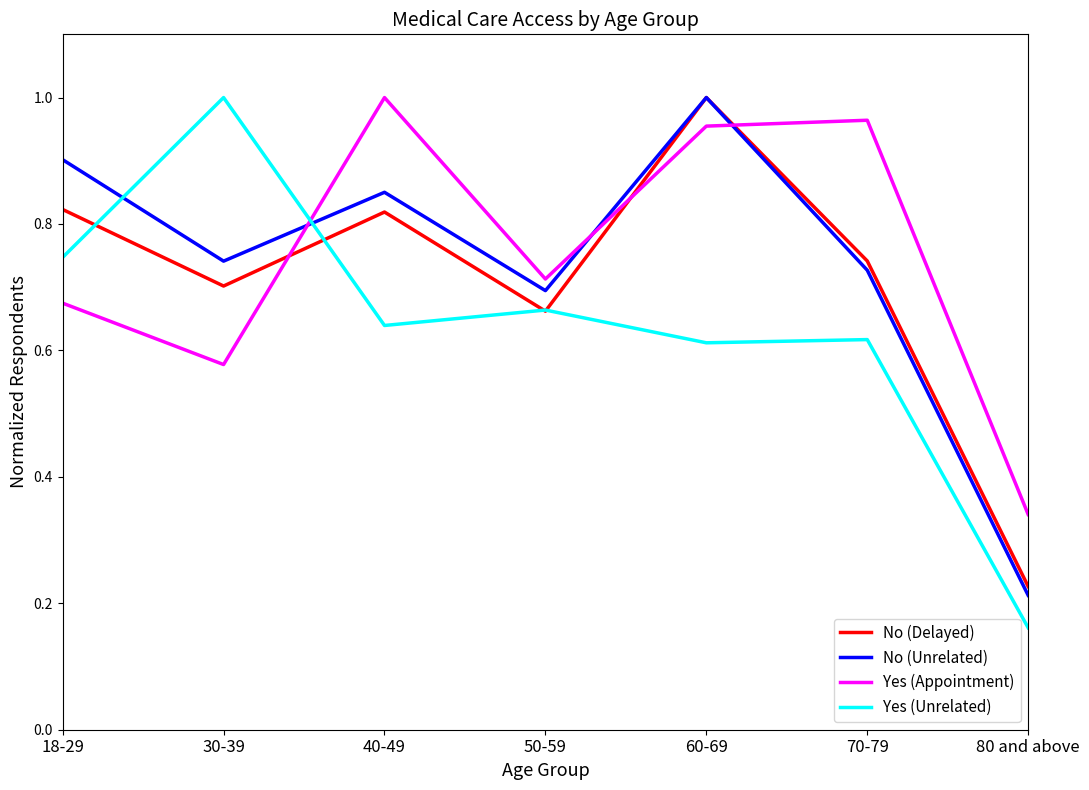

Is it true that No (Delayed) equals 0.4 at 18-29?

False